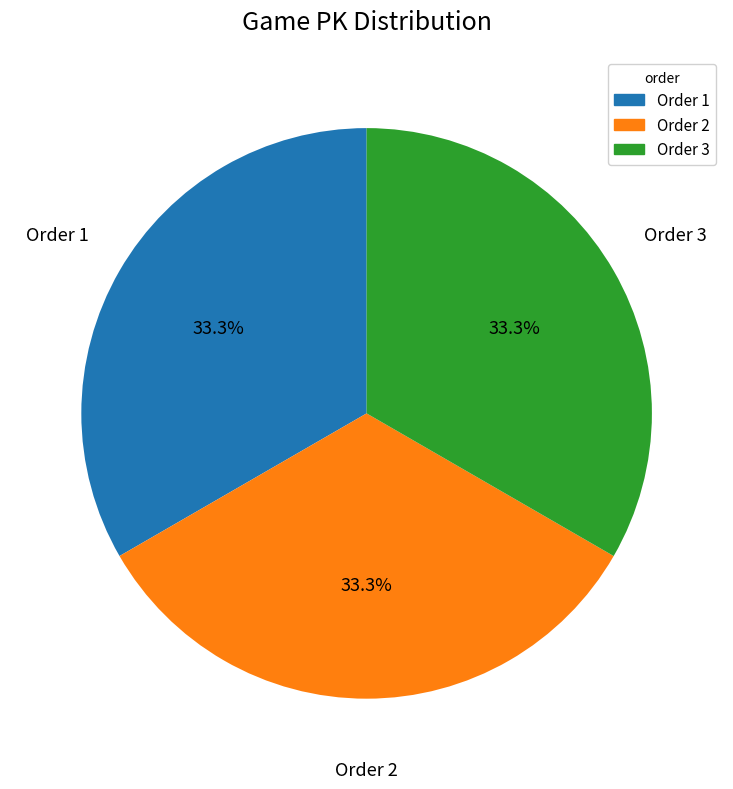

Is there a majority slice in this chart?

No